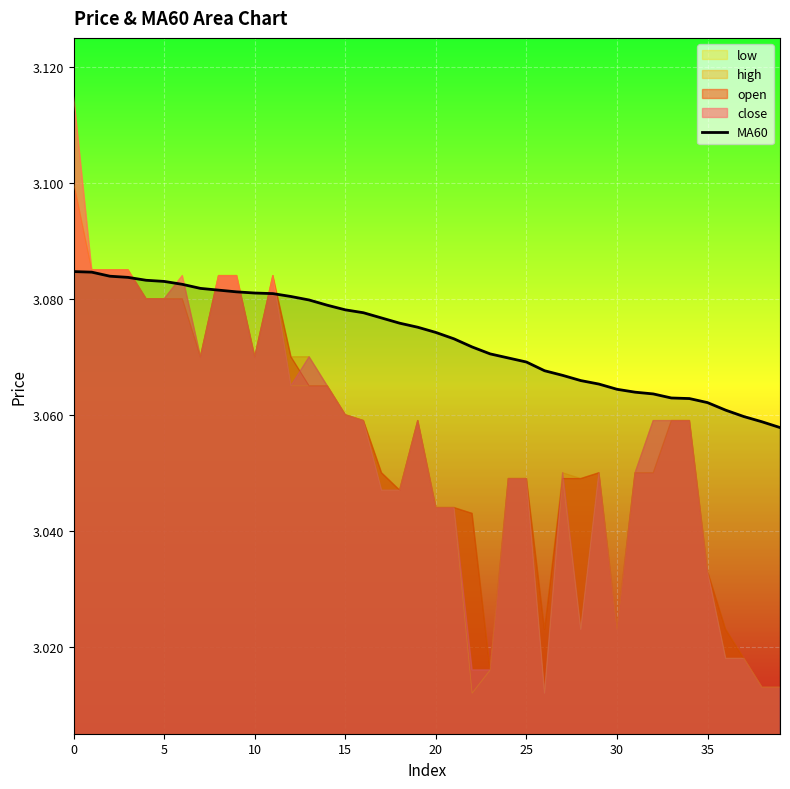

True or false: there are more than 1 points higher than both neighbors.

False